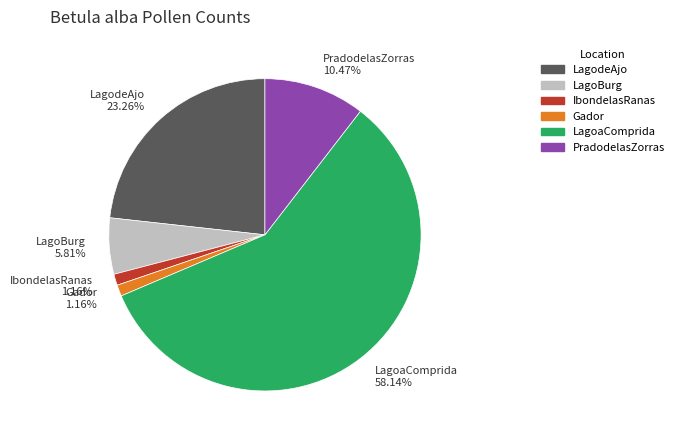

Does any single category account for the majority?

Yes